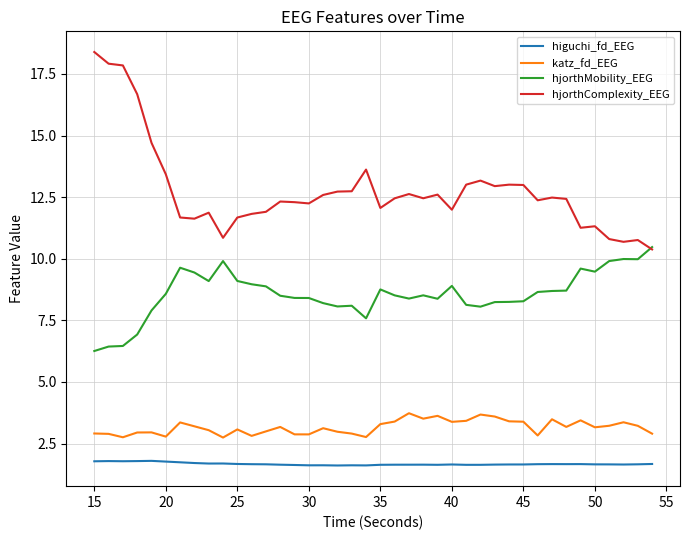

True or false: higuchi_fd_EEG and katz_fd_EEG cross at least once.

False